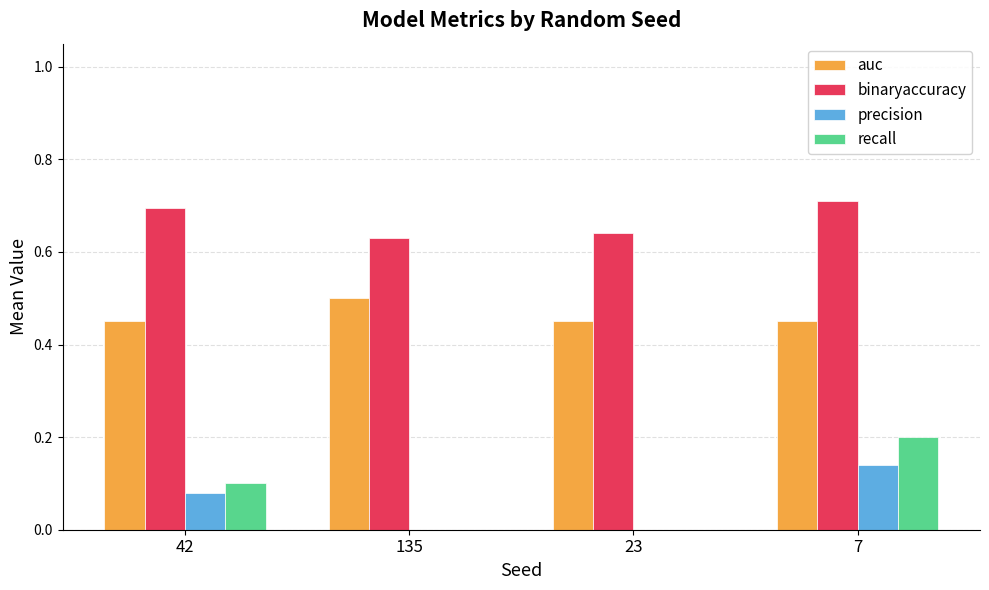

Between 135 and 7, which series saw the biggest shift?

recall